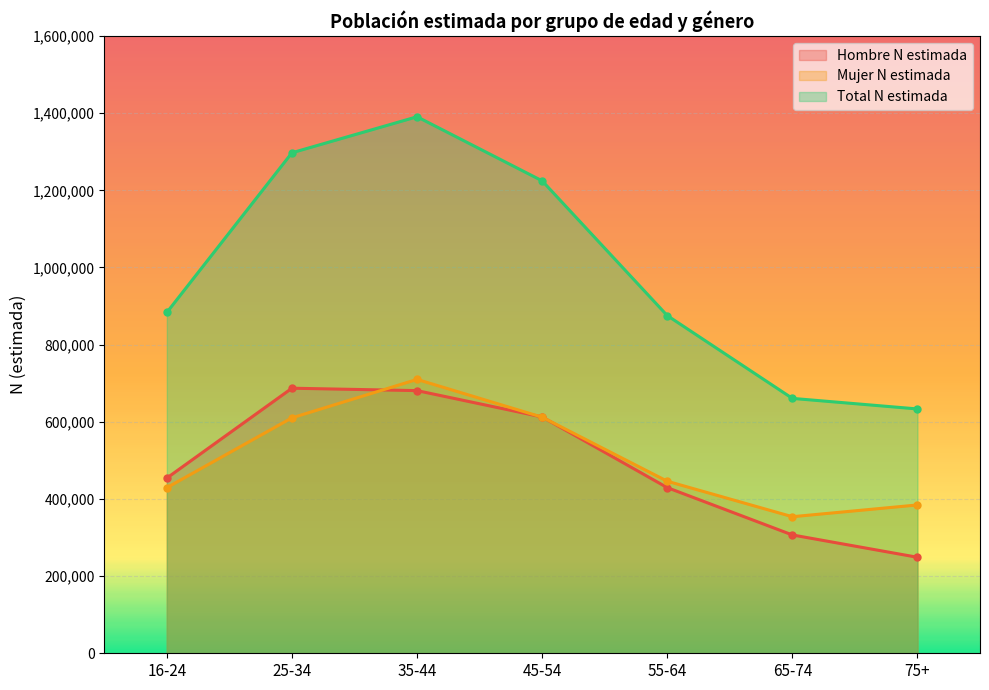

The Mujer N estimada series shows 610255 at 25-34. True or false?

True